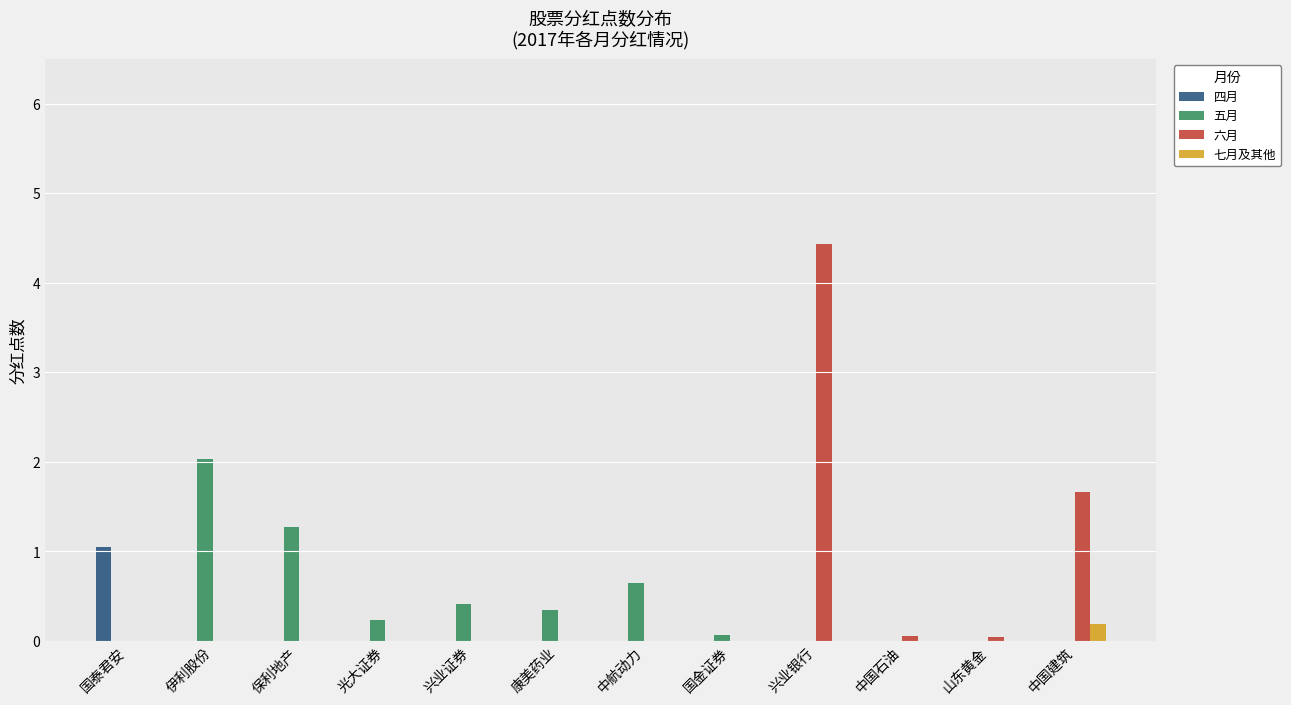

Which series changed the most between 中航动力 and 兴业银行?

六月